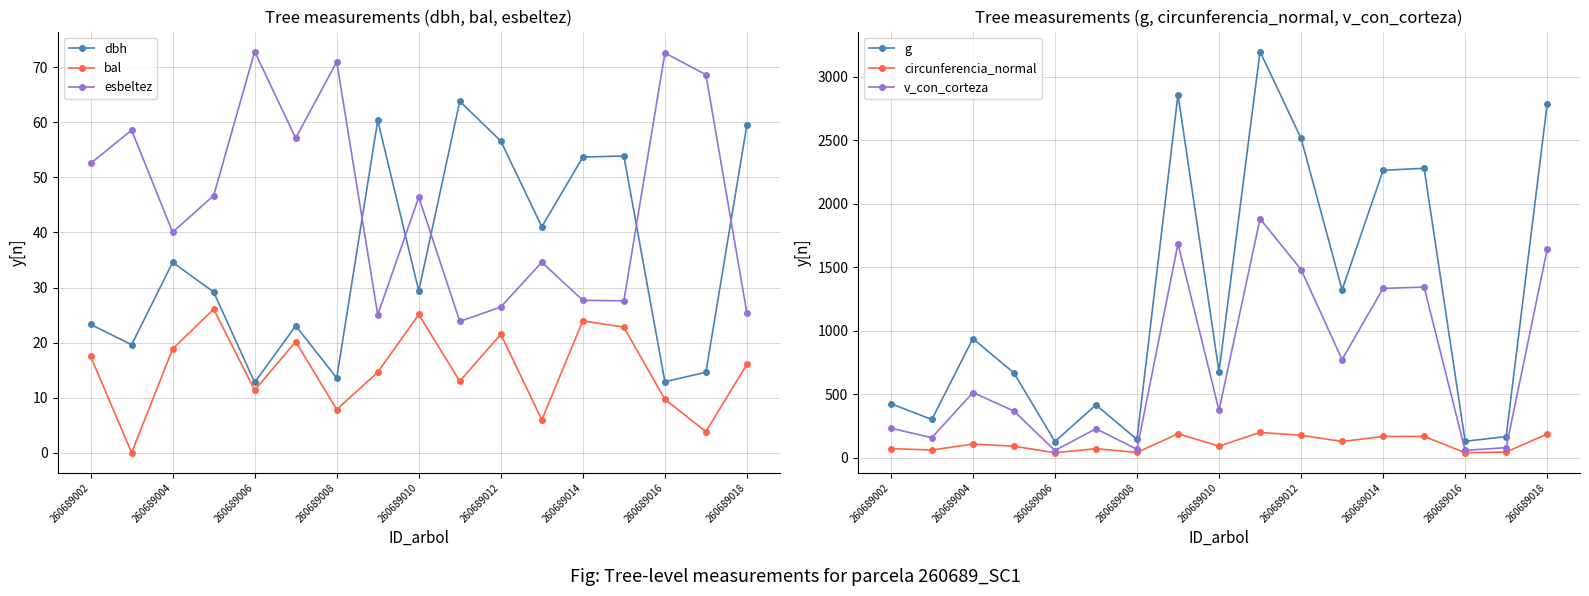

What is the highest value of the bal series?

26.1